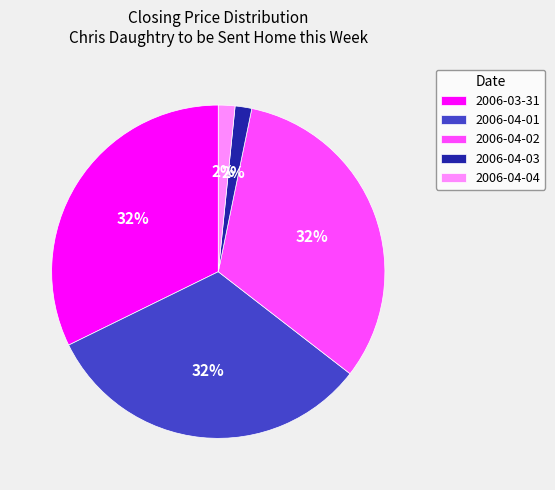

True or false: 2006-04-01 accounts for 32% of the total.

True